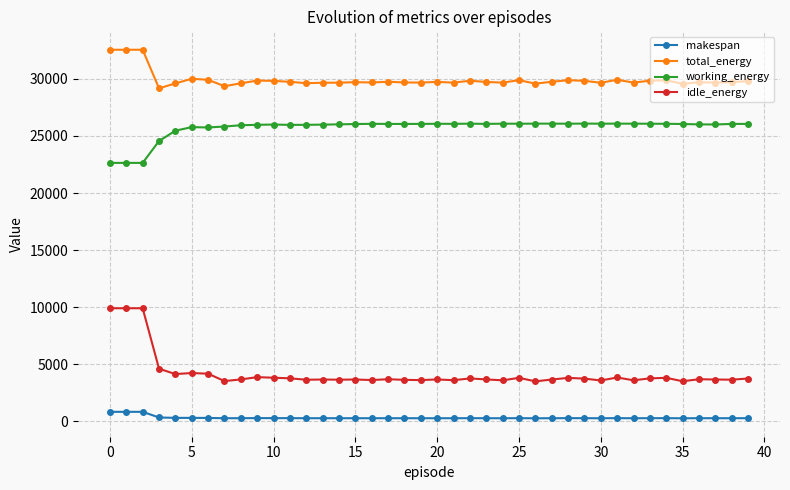

Which series has the largest total across all categories?

total_energy